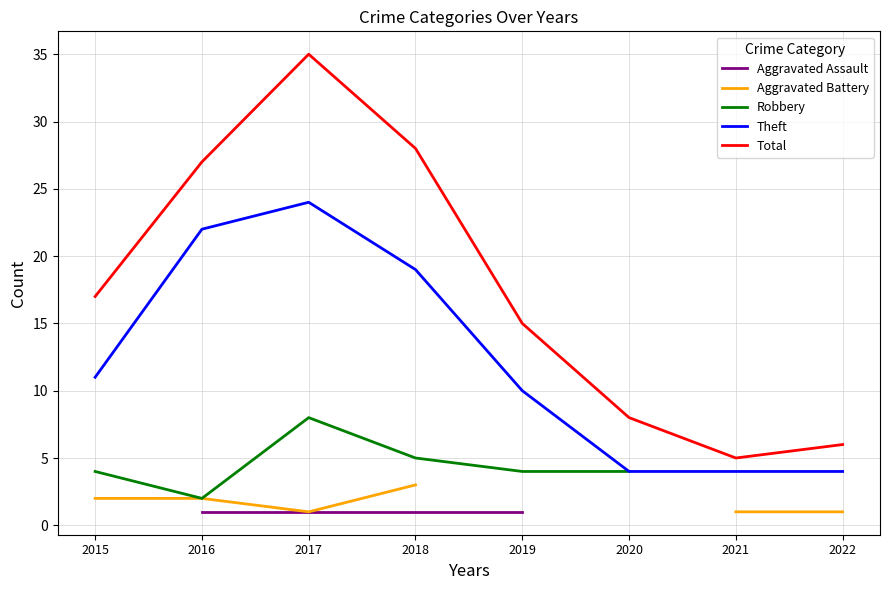

What is the maximum value for Robbery?

8.0